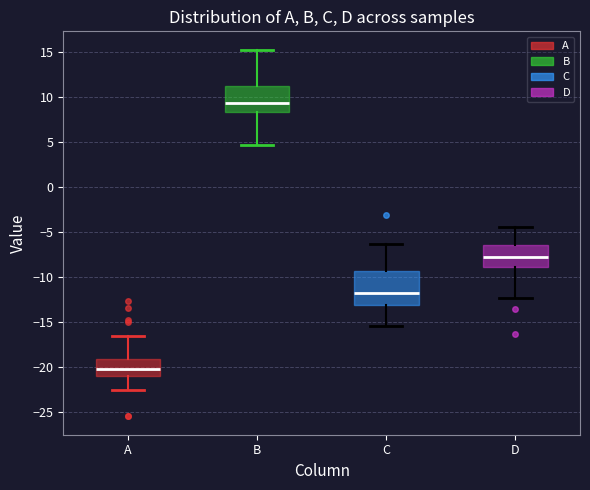

Reading left to right, transcribe this box plot: for each box, give where its median line is, the range the box spans, and where its two whiskers end, as read against the y-axis. The values are not printed on the chart, so give them approximately, as read against the axis.

A: median -20.0, box -21.0 to -19.0, whiskers -22.5 to -16.5
B: median 9.0, box 8.5 to 11.0, whiskers 4.5 to 15.0
C: median -12.0, box -13.0 to -9.5, whiskers -15.5 to -6.5
D: median -8.0, box -9.0 to -6.5, whiskers -12.5 to -4.5